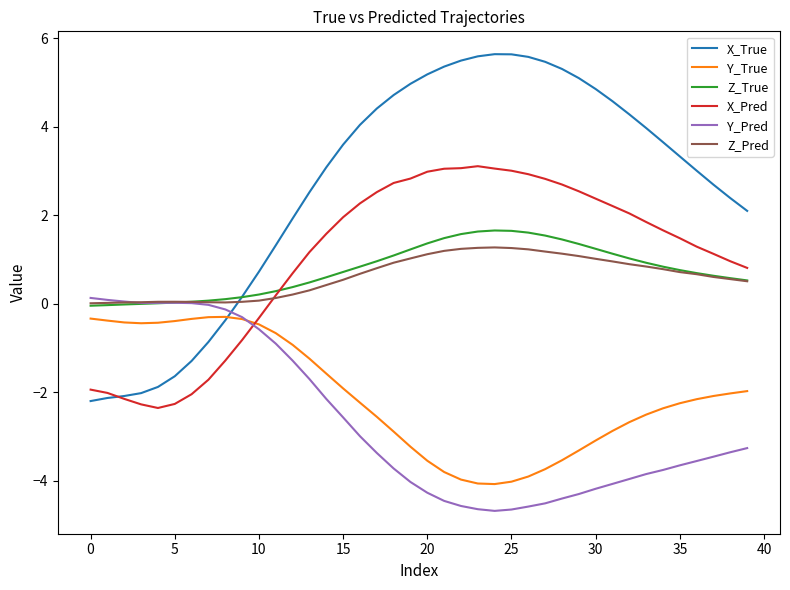

Which series has the largest total across all categories?

X_True